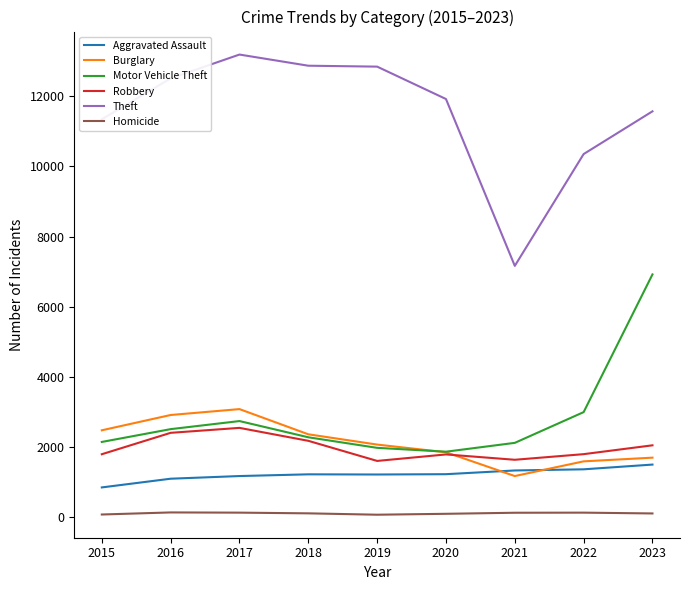

True or false: Homicide and Theft intersect in this chart.

False